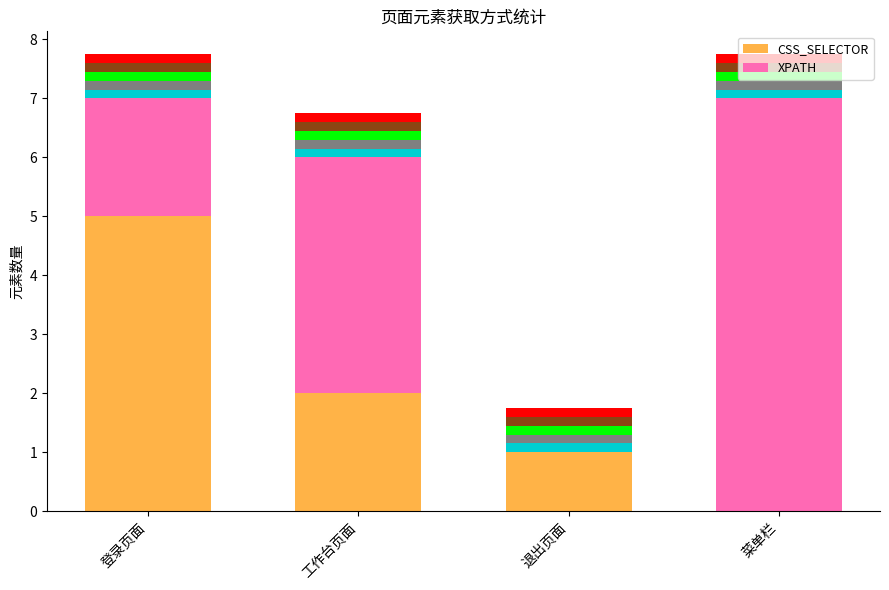

How many groups of bars are there?

4